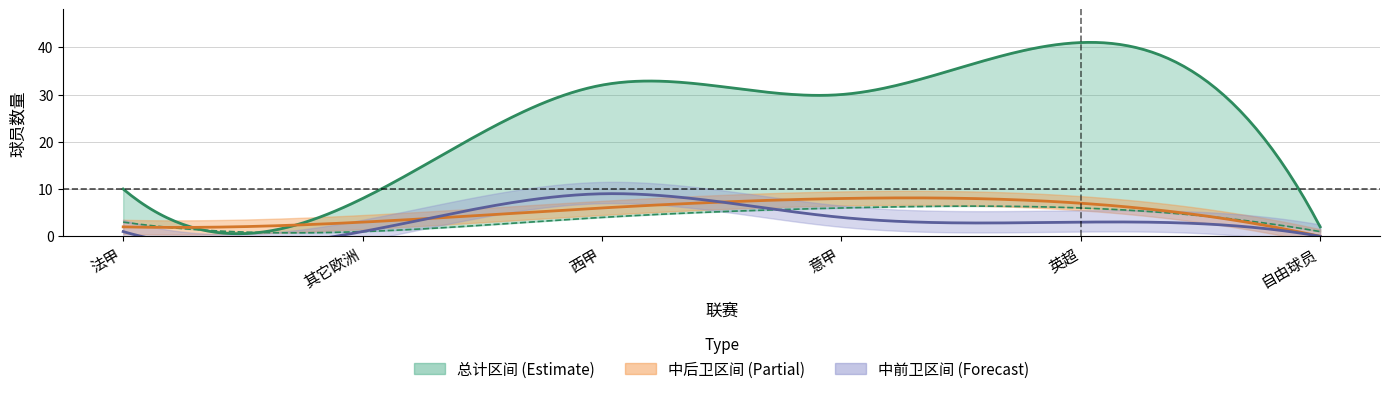

The 中前卫 series shows 3 at 英超. True or false?

True